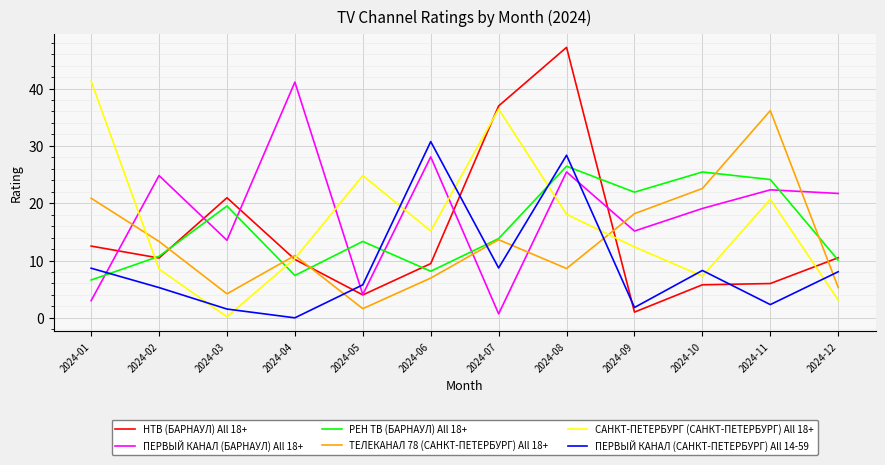

What is the average value of the ПЕРВЫЙ КАНАЛ (САНКТ-ПЕТЕРБУРГ) All 14-59 series?

9.1